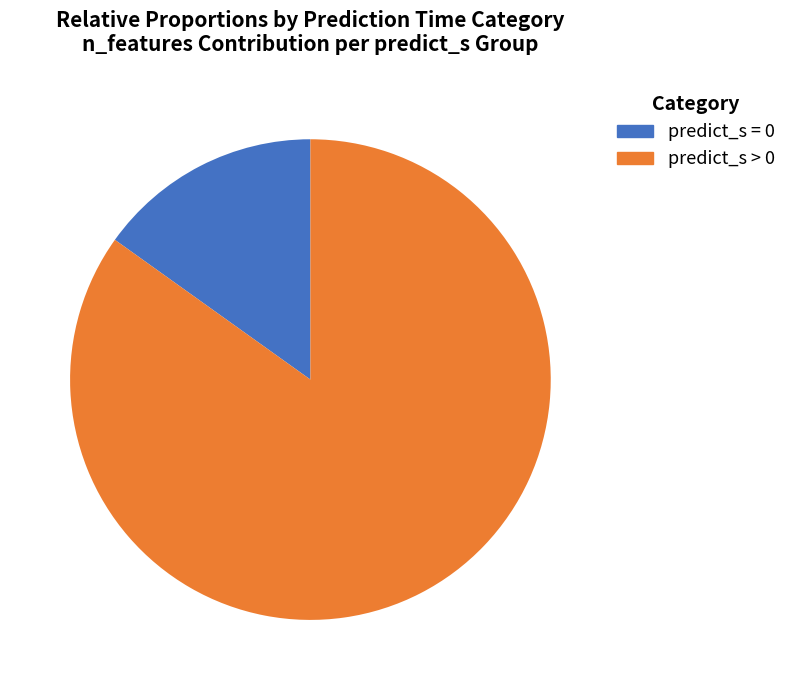

How many slices are in this pie chart?

2